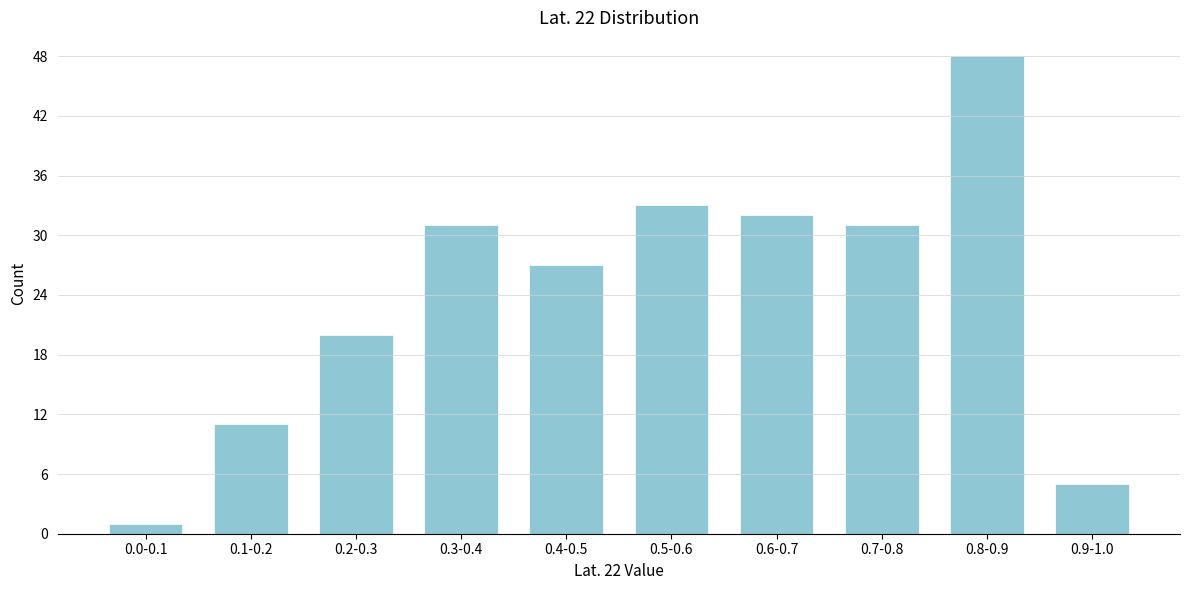

Reading left to right, list all the values displayed in this chart.

0.0-0.1=1	0.1-0.2=11	0.2-0.3=20	0.3-0.4=31	0.4-0.5=27	0.5-0.6=33	0.6-0.7=32	0.7-0.8=31	0.8-0.9=48	0.9-1.0=5